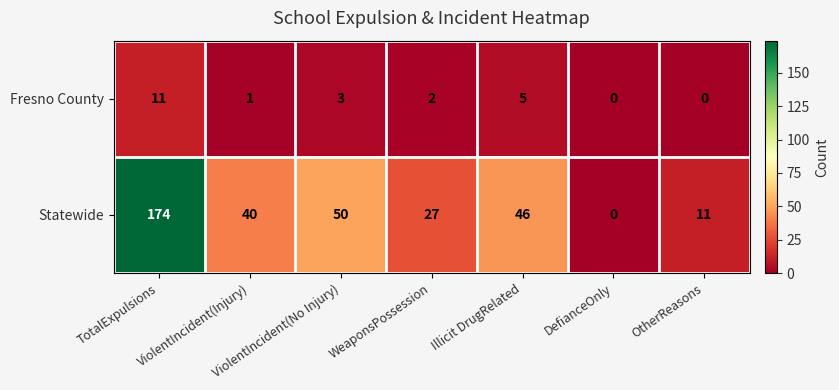

What is the average value of the Statewide series?

50